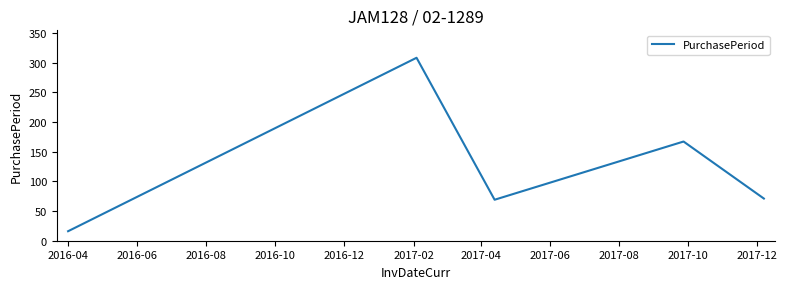

What is the sum of all values?

631